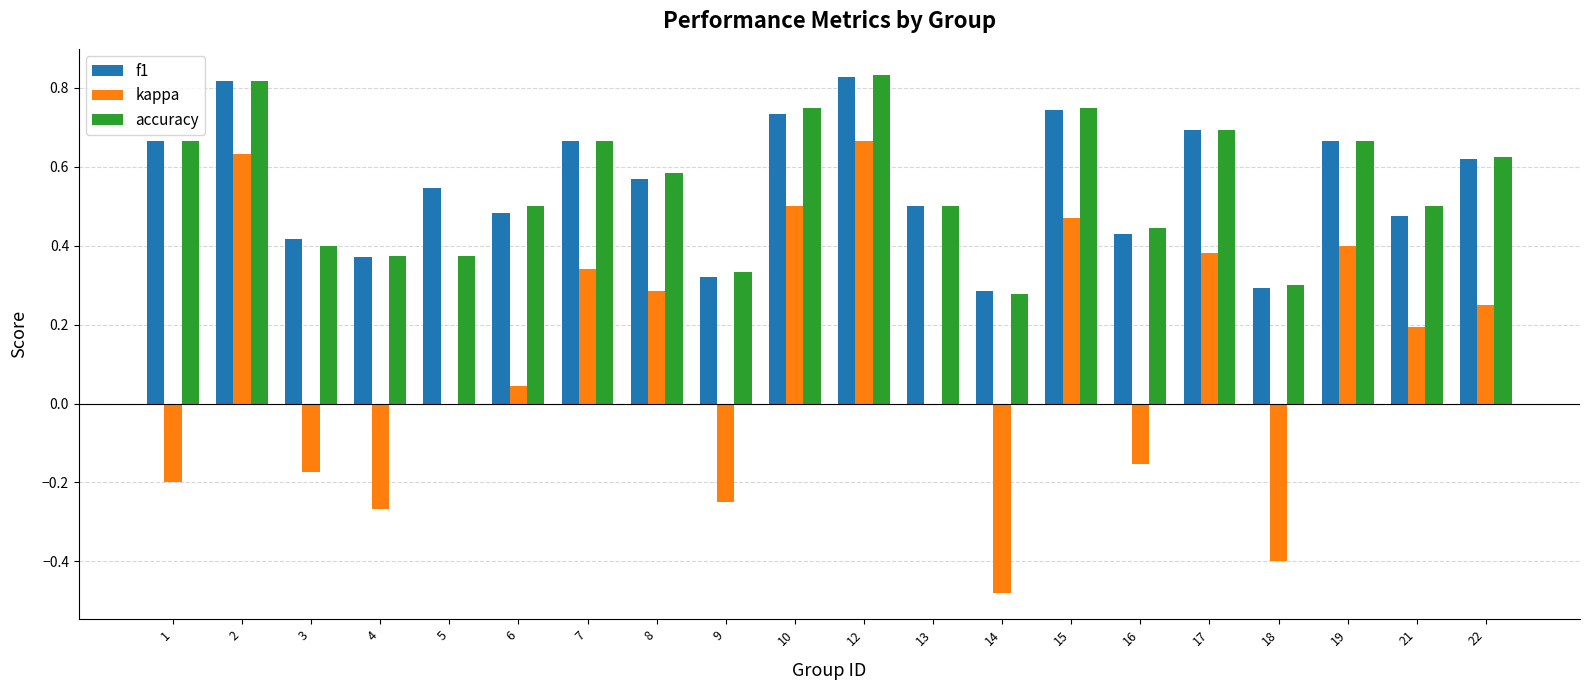

Which series has the widest spread of values?

kappa